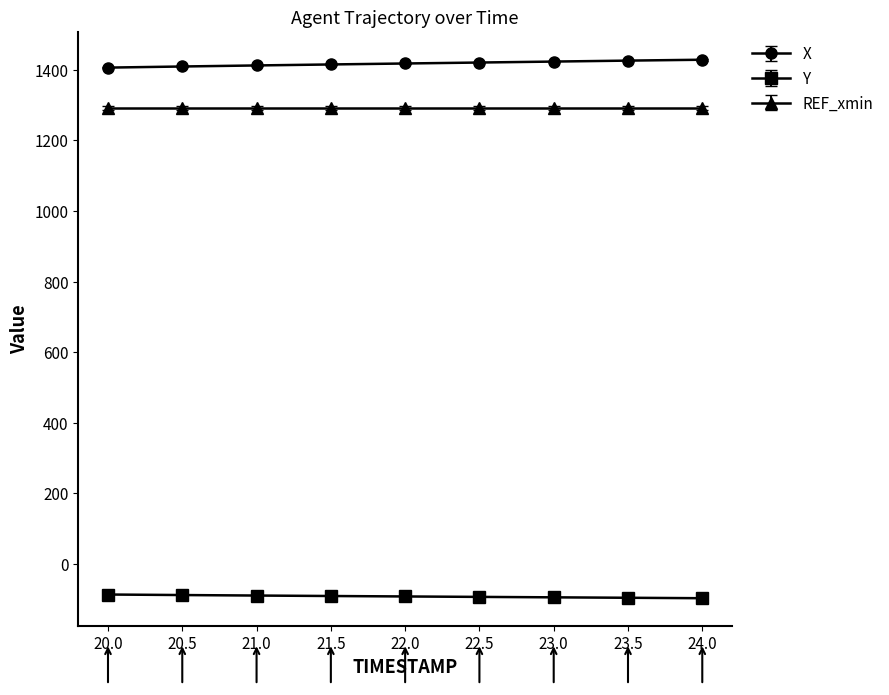

True or false: X and Y cross at least once.

False